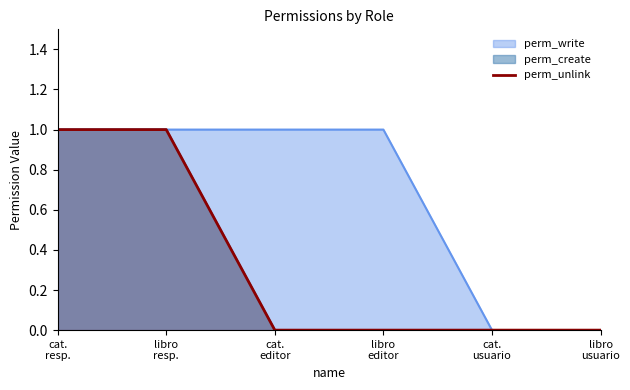

Is it true that the value at cat.
usuario is 1?

False